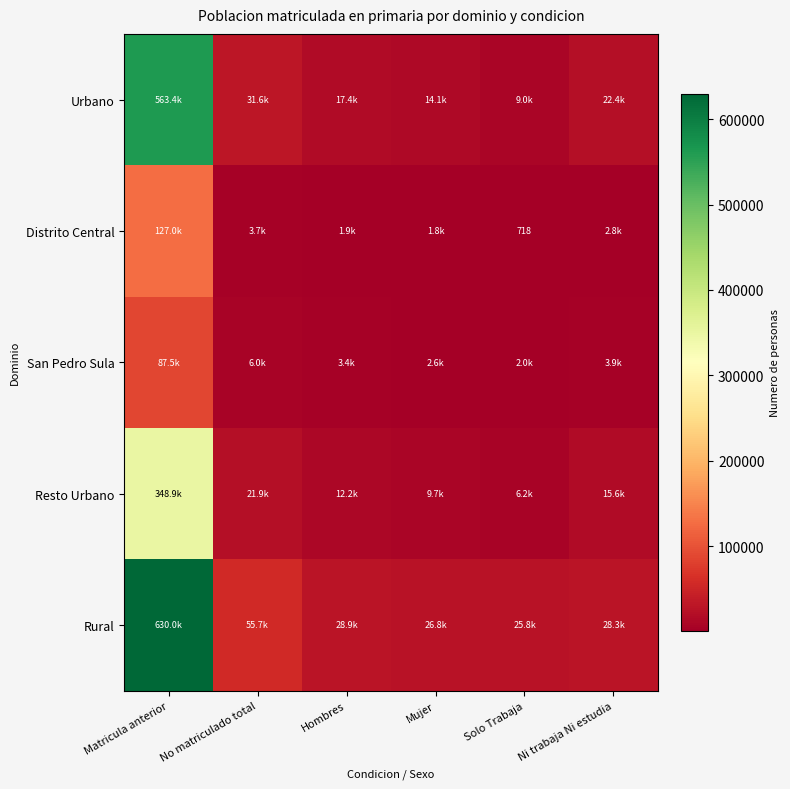

Where is Resto Urbano nearest to the value 177554?

No matriculado total